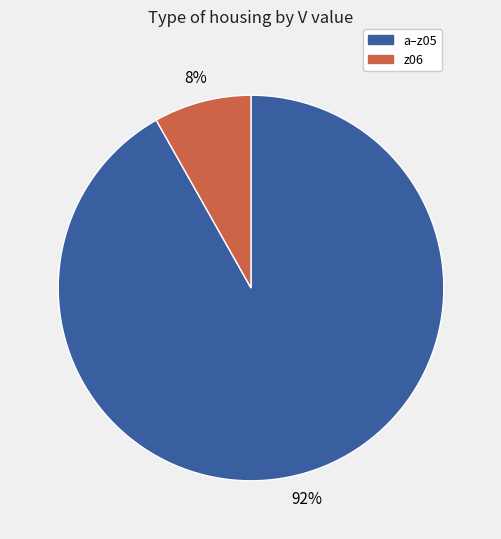

Is there a majority slice in this chart?

Yes